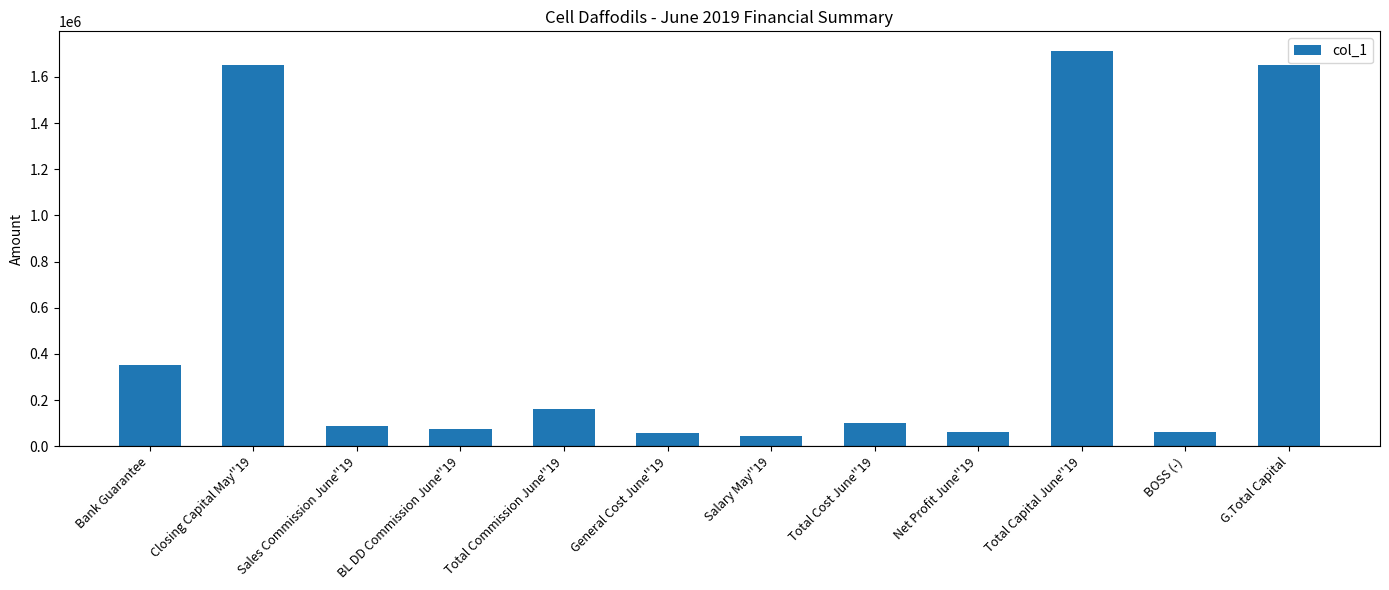

At which label is the value closest to 876759?

Bank Guarantee